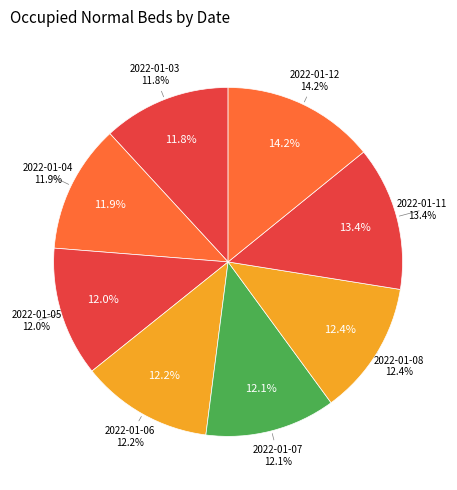

Which category has the smallest portion of the pie?

2022-01-03